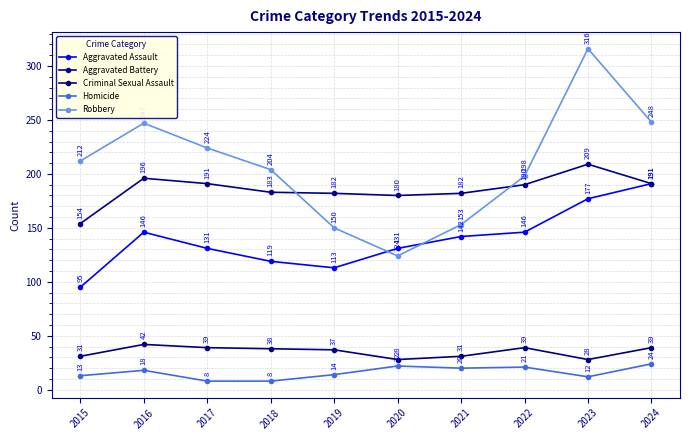

At which category does the chart reach its peak across all series?

2023